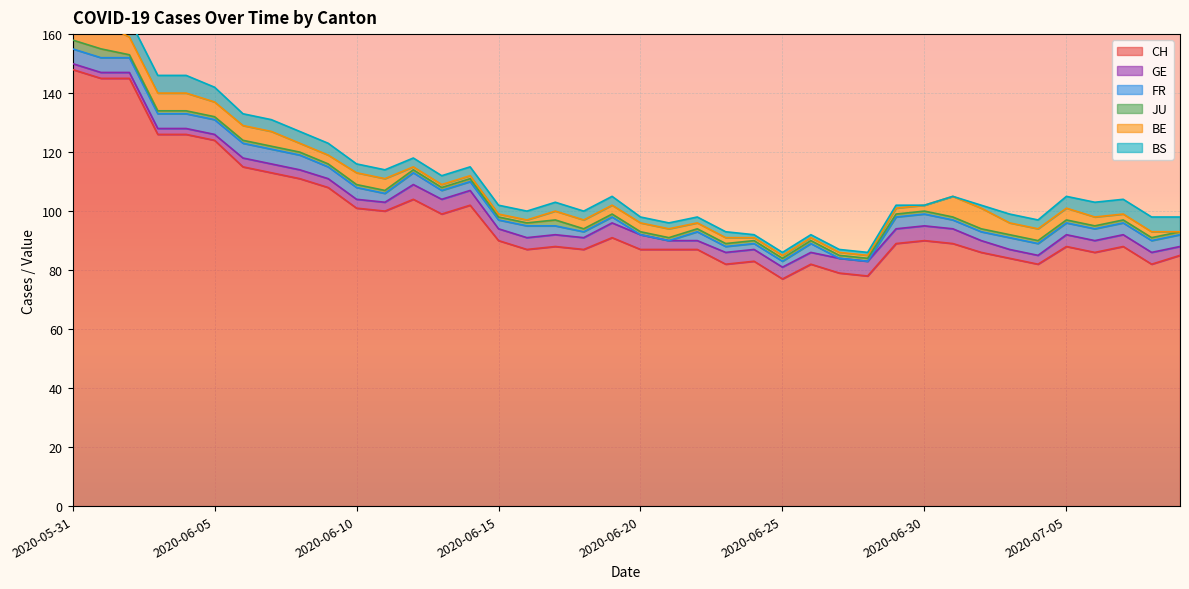

True or false: BE and CH intersect in this chart.

False